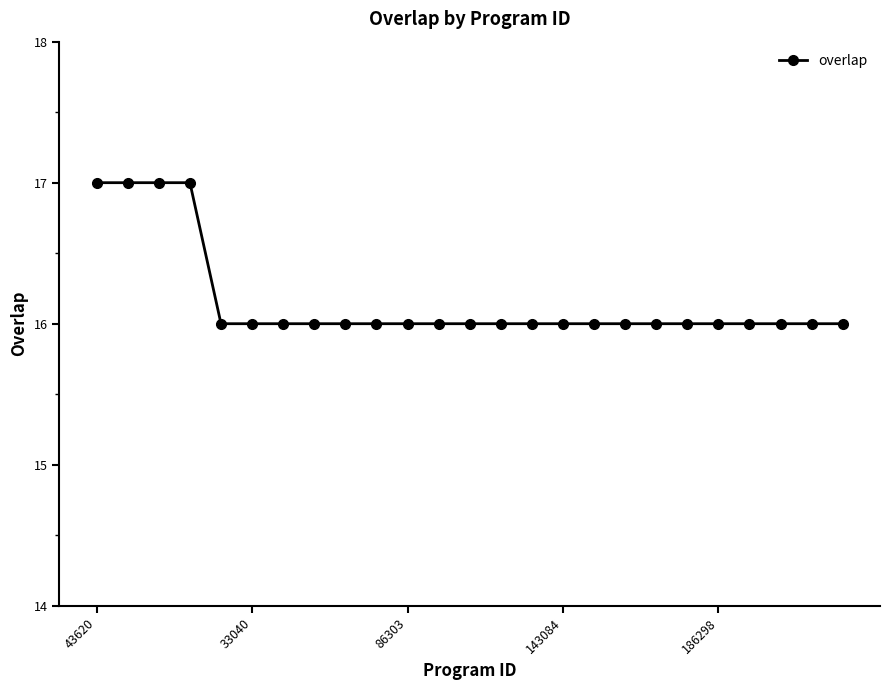

What is the sum of all values?

404